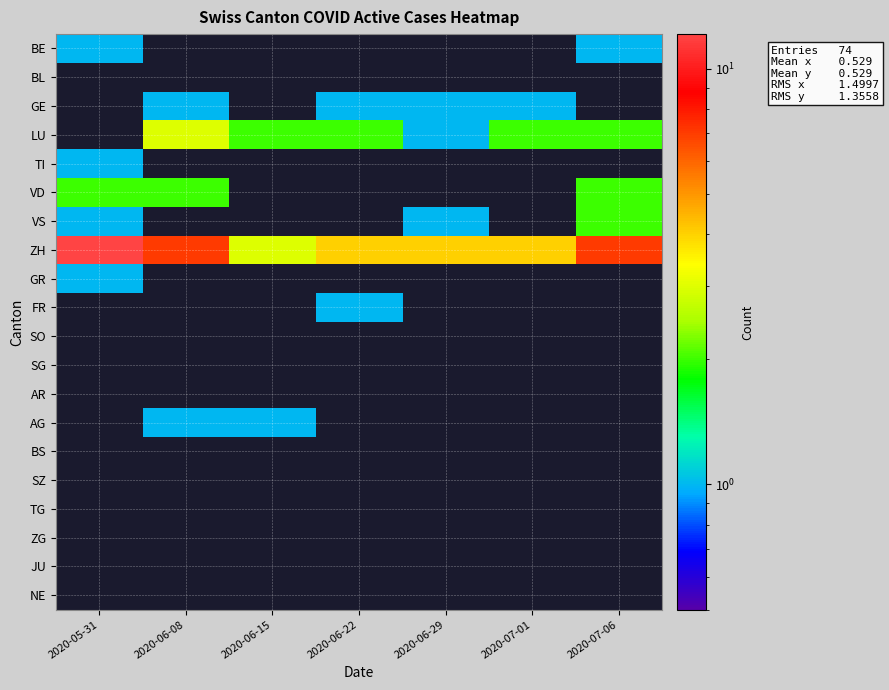

How many distinct data groups are displayed?

20